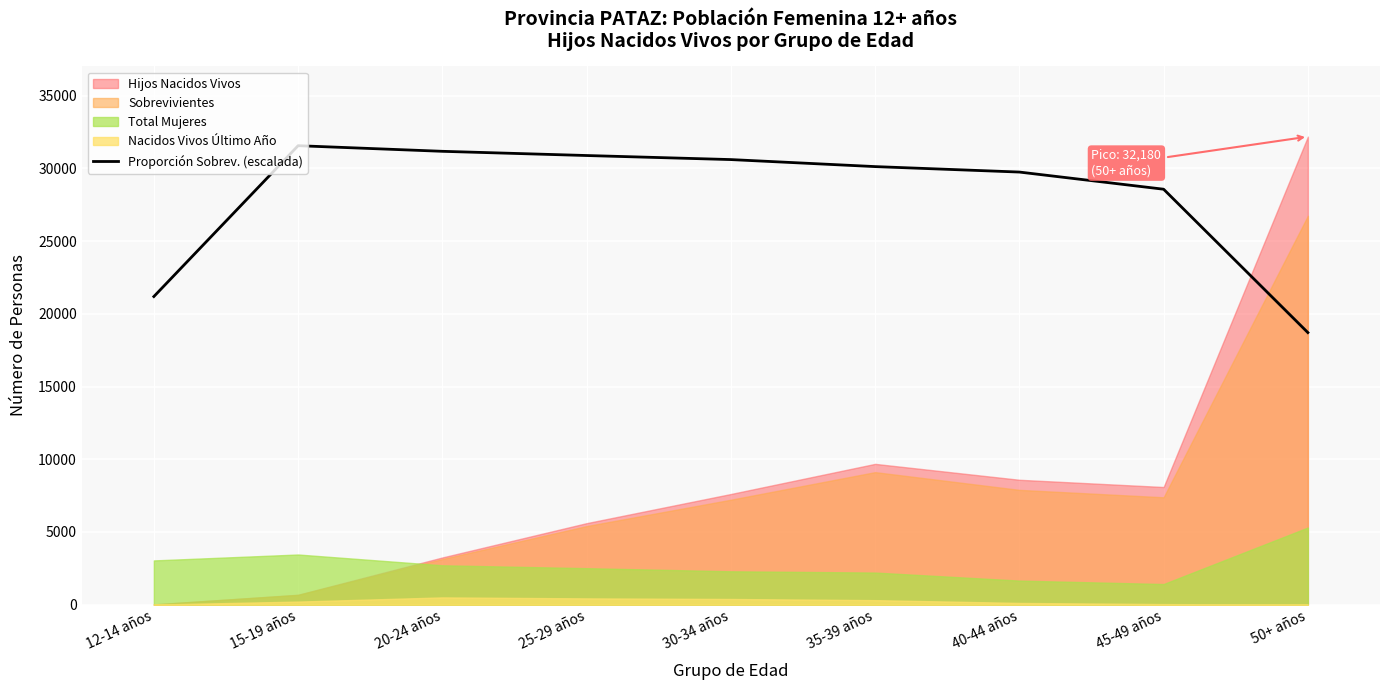

The chart shows a value of 29745.0 at 40-44 años. True or false?

True